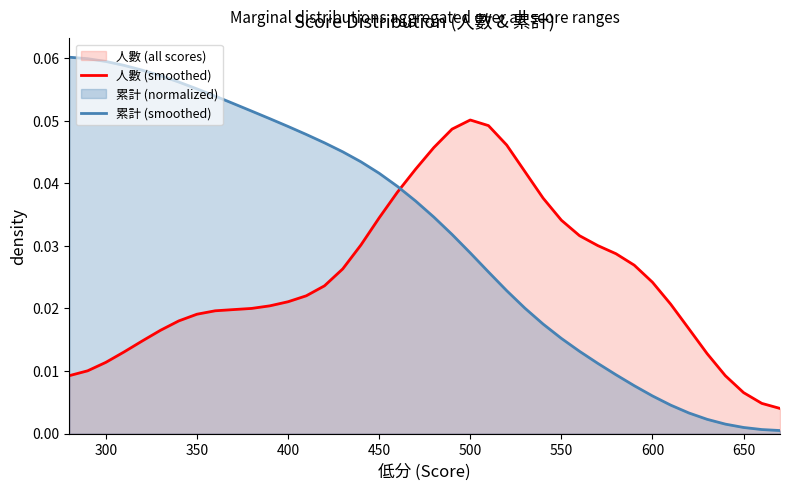

Which series has the largest total across all categories?

累計 (smoothed)